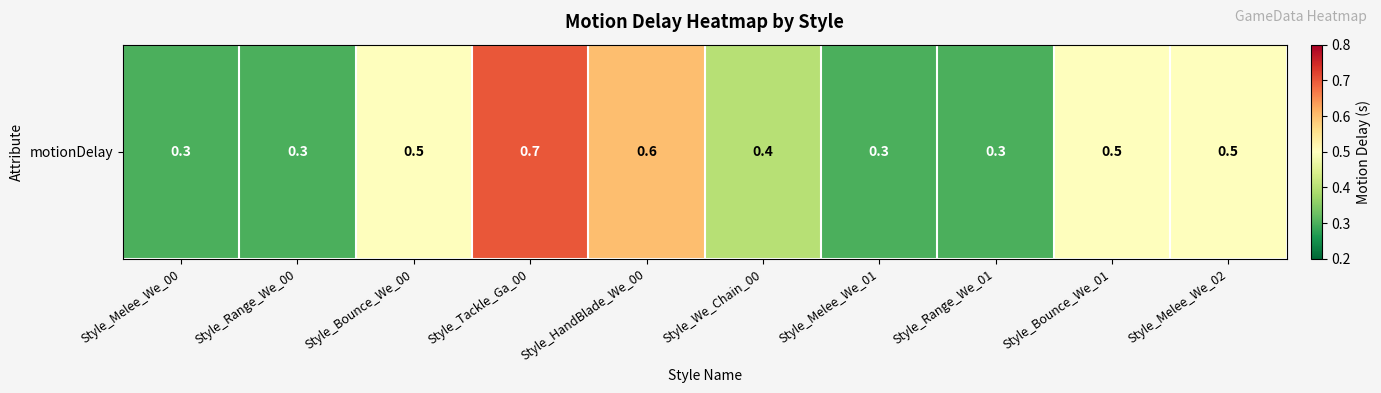

List the labels in order of value, largest first.

Style_Tackle_Ga_00, Style_HandBlade_We_00, Style_Bounce_We_00, Style_Bounce_We_01, Style_Melee_We_02, Style_We_Chain_00, Style_Melee_We_00, Style_Range_We_00, Style_Melee_We_01, Style_Range_We_01